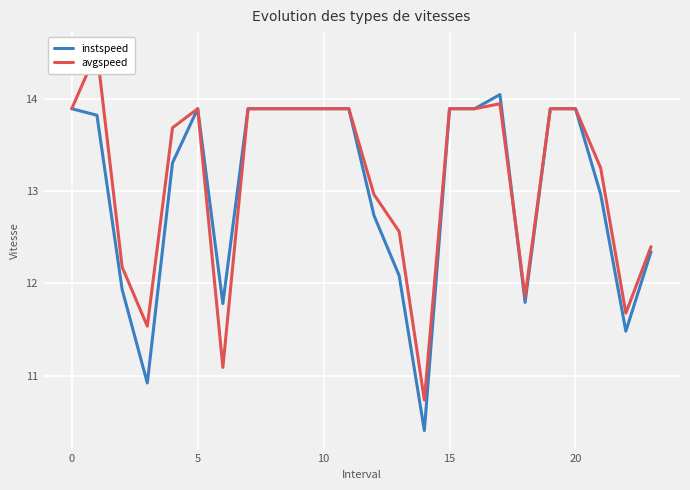

What is the approximate value of avgspeed at 8?

13.9